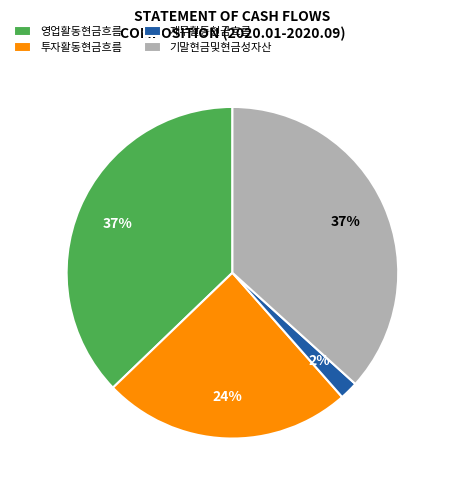

To the nearest percent, what percentage of the pie is 재무활동현금흐름?

2%